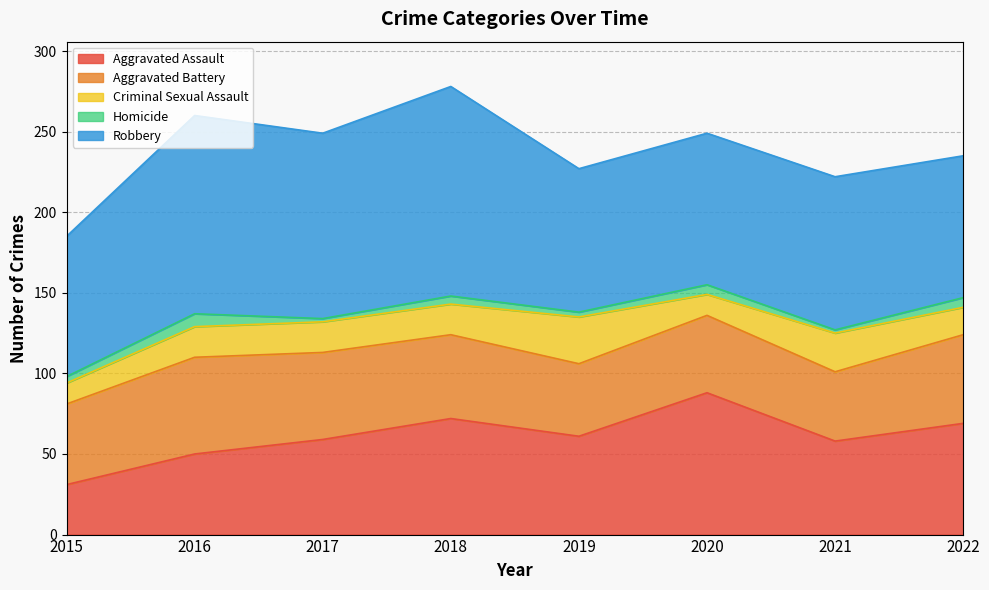

What is the difference between the maximum and second lowest values in the Criminal Sexual Assault series?

16